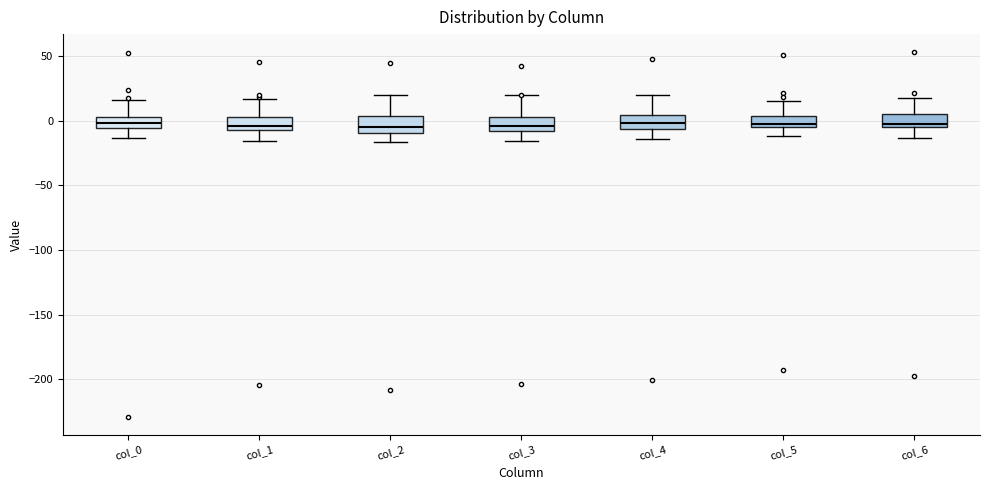

Where is the lower edge of the box for col_5 on the y-axis? The values are not printed on the chart, so give them approximately, as read against the axis.

-5